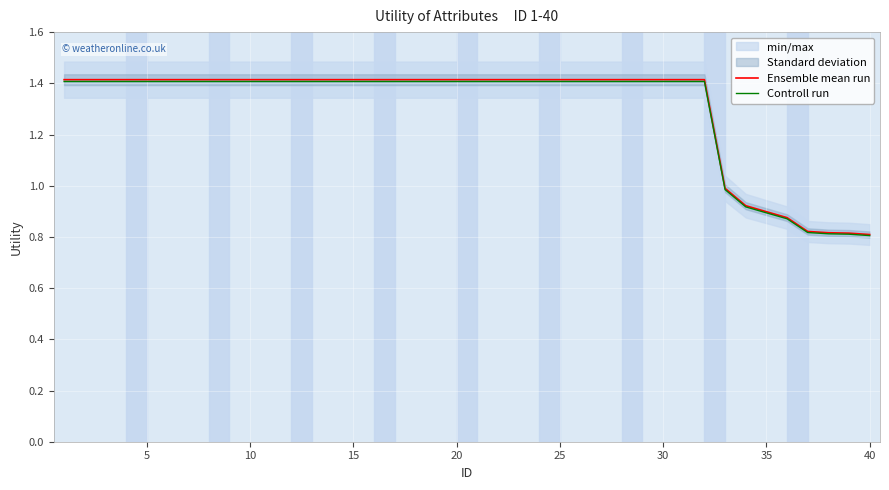

How many data points in Controll run are above 1?

32